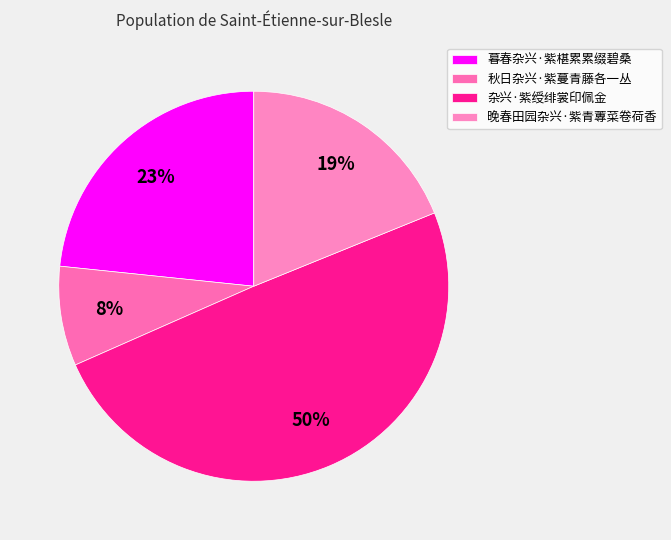

Is it true that 秋日杂兴·紫蔓青藤各一丛 is 3% of the pie?

False